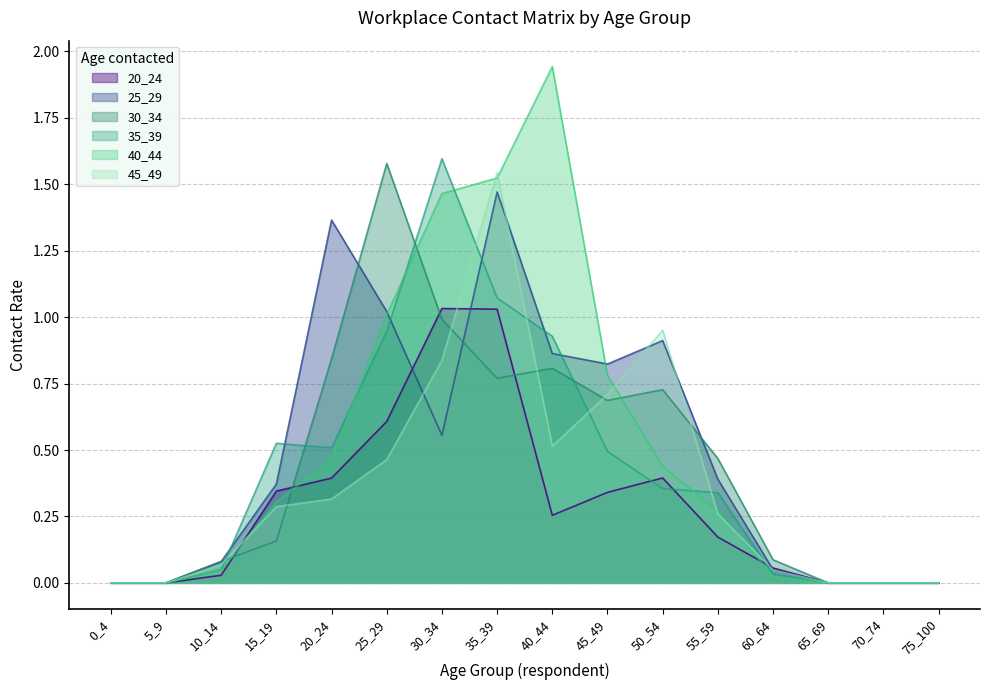

True or false: 30_34 and 20_24 cross at least once.

True